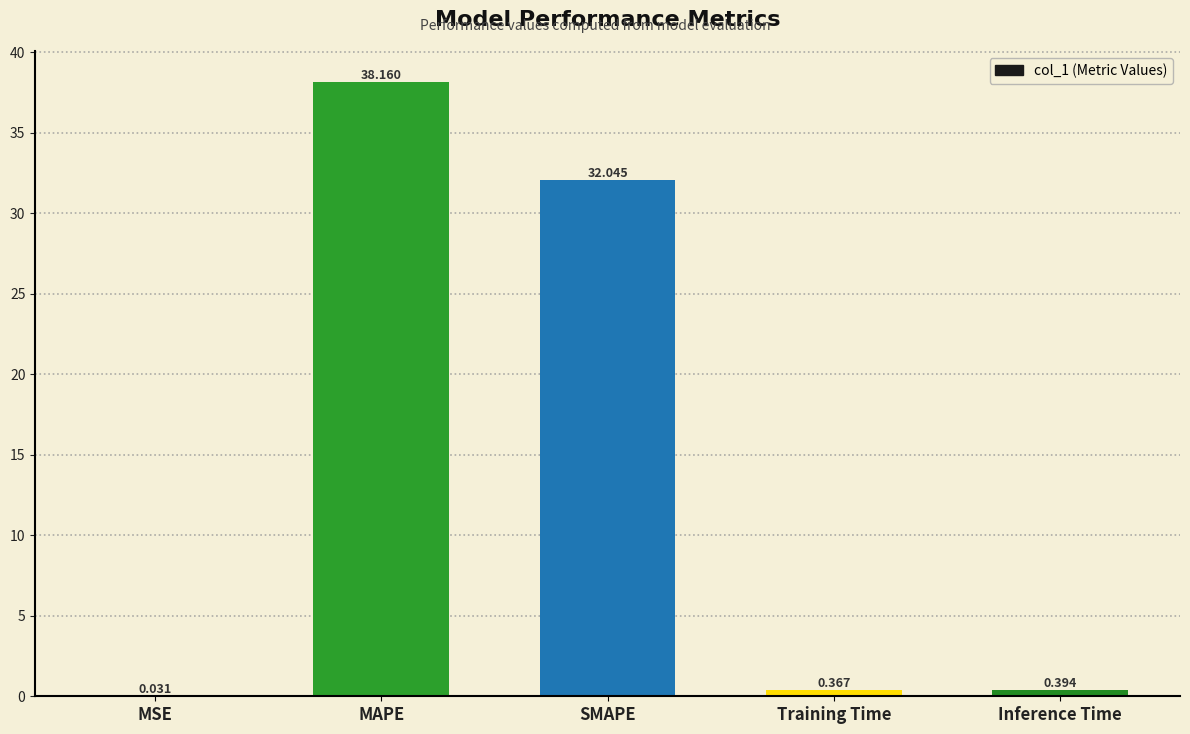

Which has a higher value, SMAPE or MAPE?

MAPE